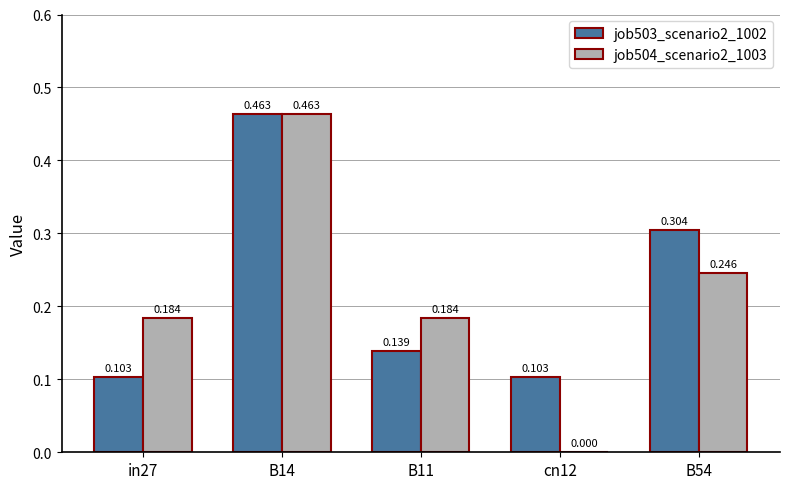

Is the value of job504_scenario2_1003 at B11 greater than the value of job503_scenario2_1002 at B11?

Yes